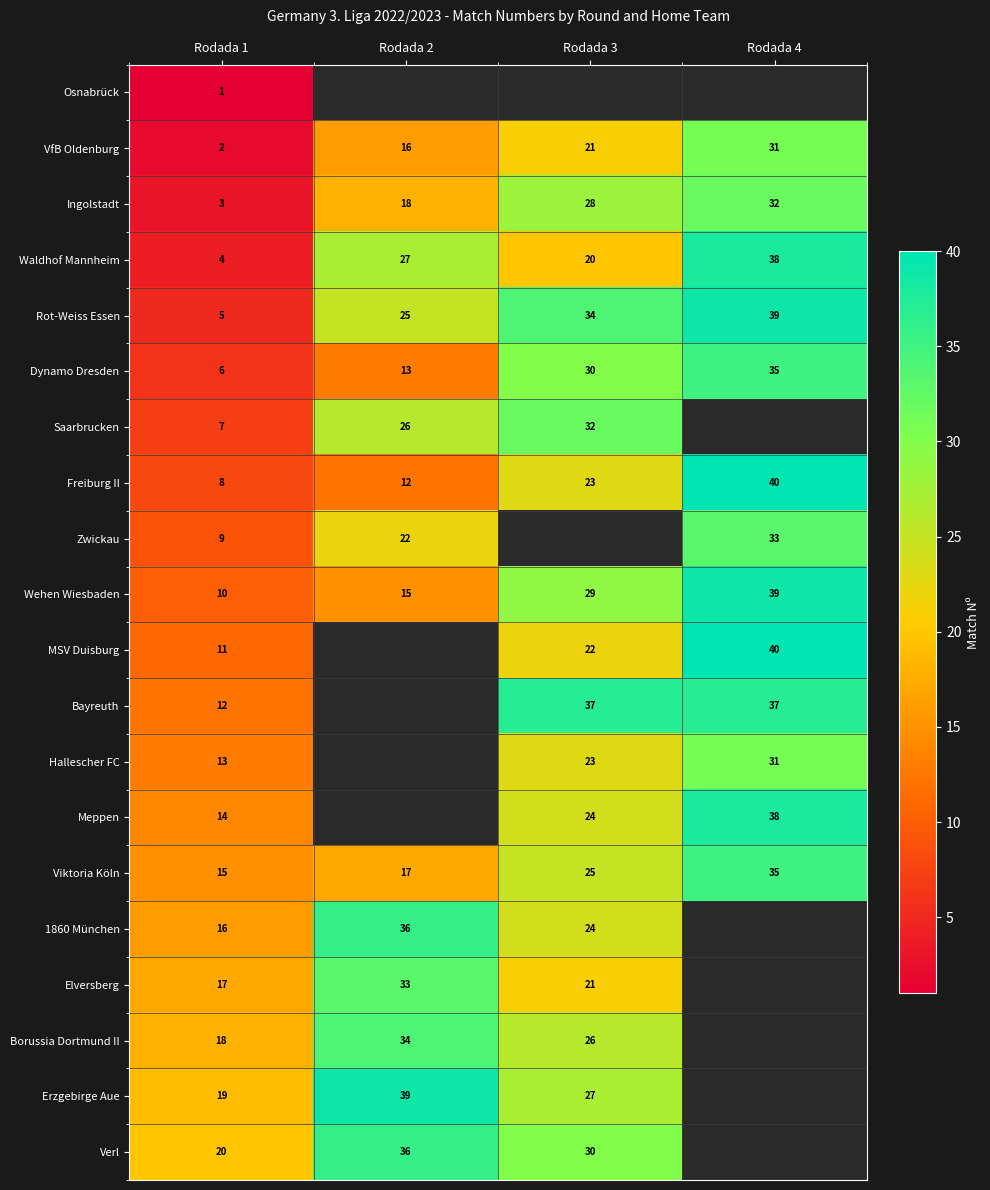

The value of Elversberg at Rodada 2 is 11. True or false?

False